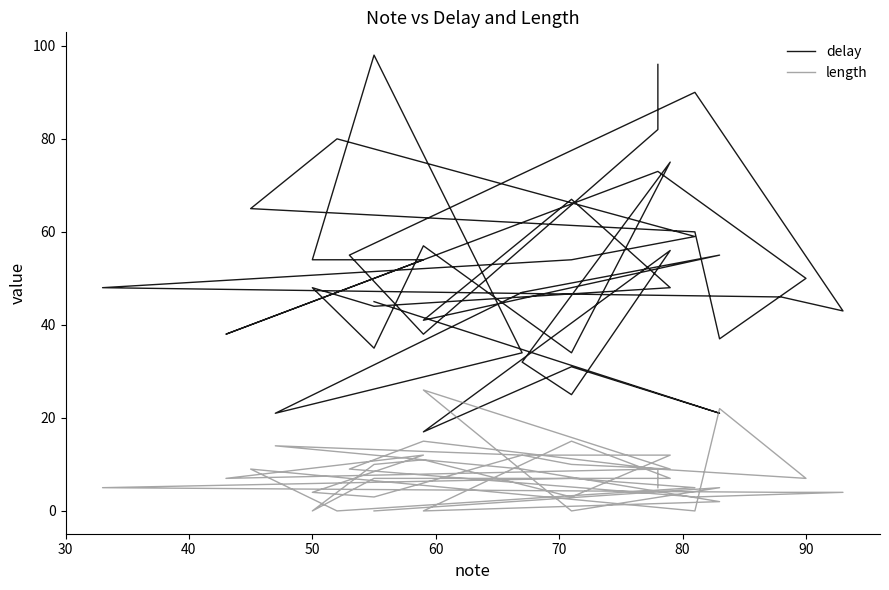

Where is the first local minimum for length?

50